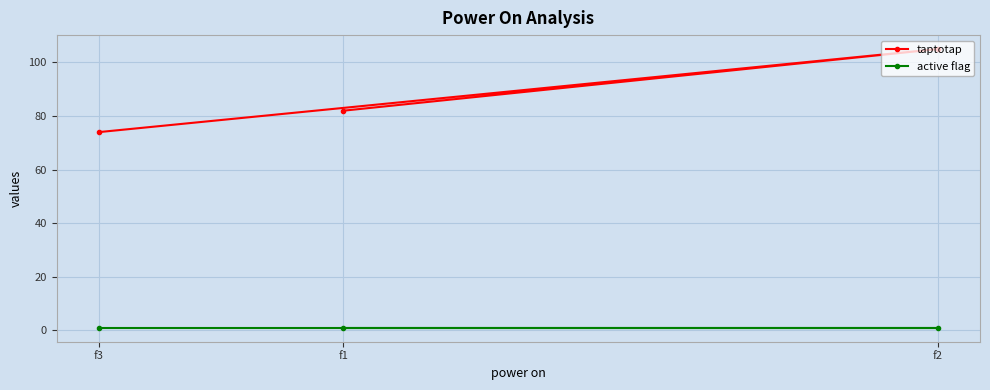

How many lines are shown in the chart?

2